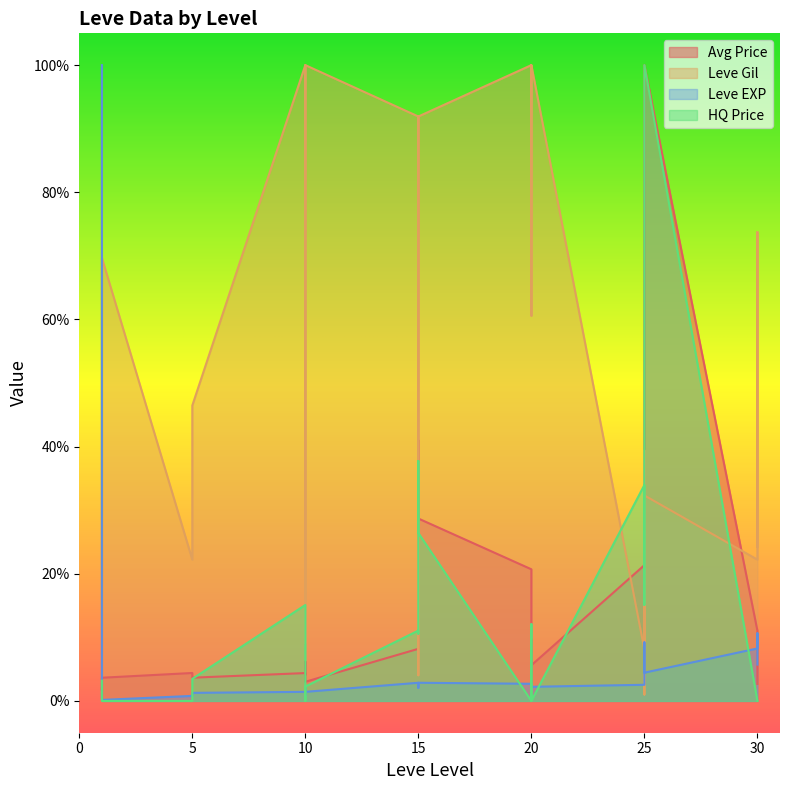

At which label does Leve Gil first exceed 60?

1